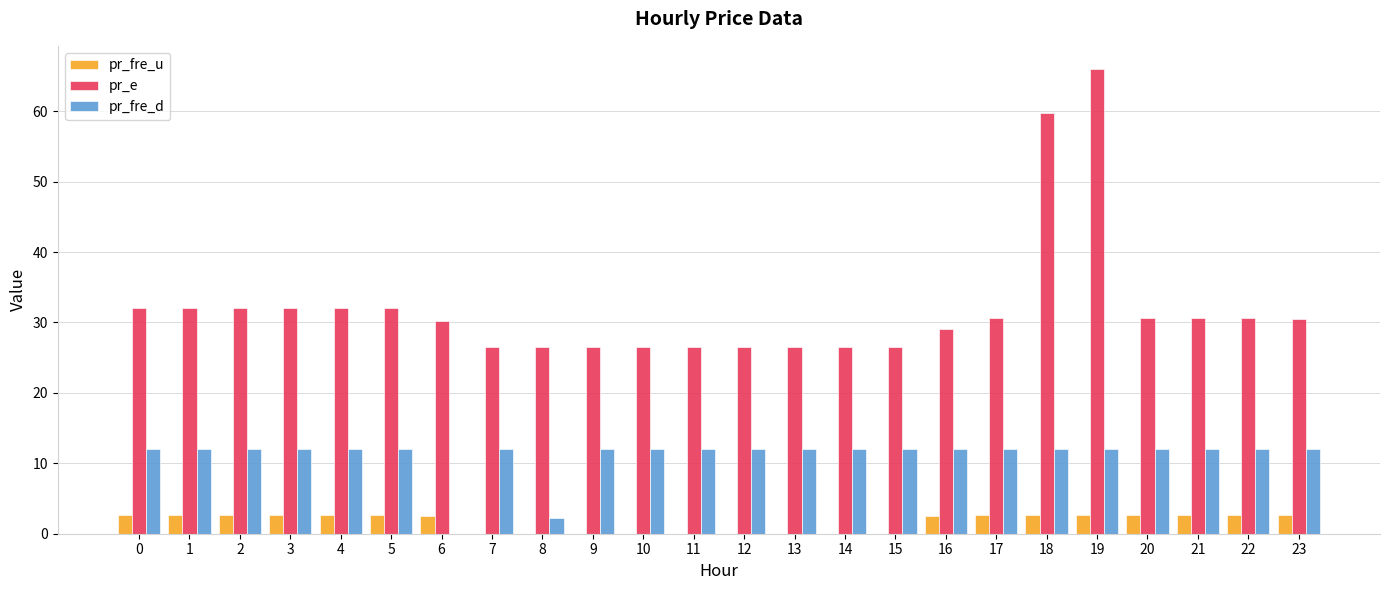

What is the sum of all pr_fre_u values?

40.0